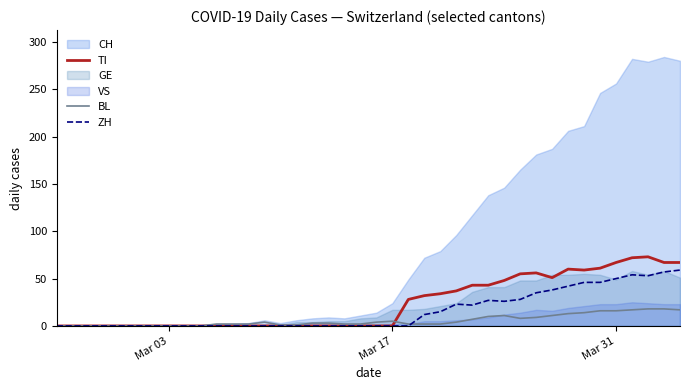

After their last crossing, which series has the higher values: ZH or BL?

ZH